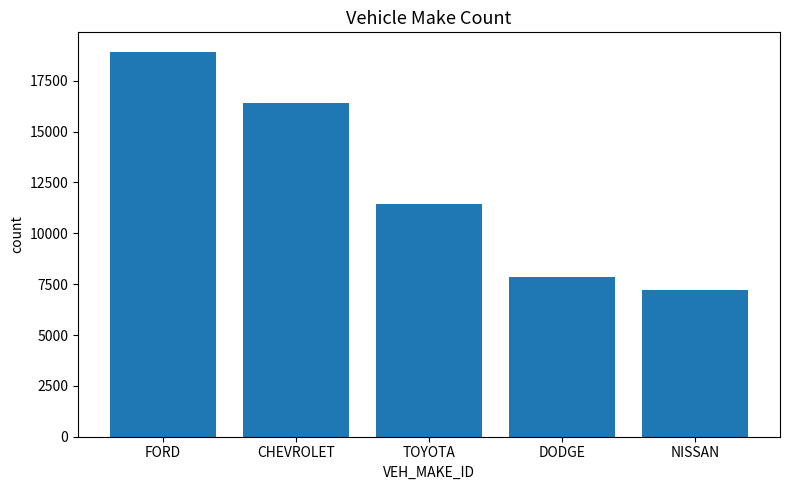

What is the change in value from FORD to NISSAN?

-11727